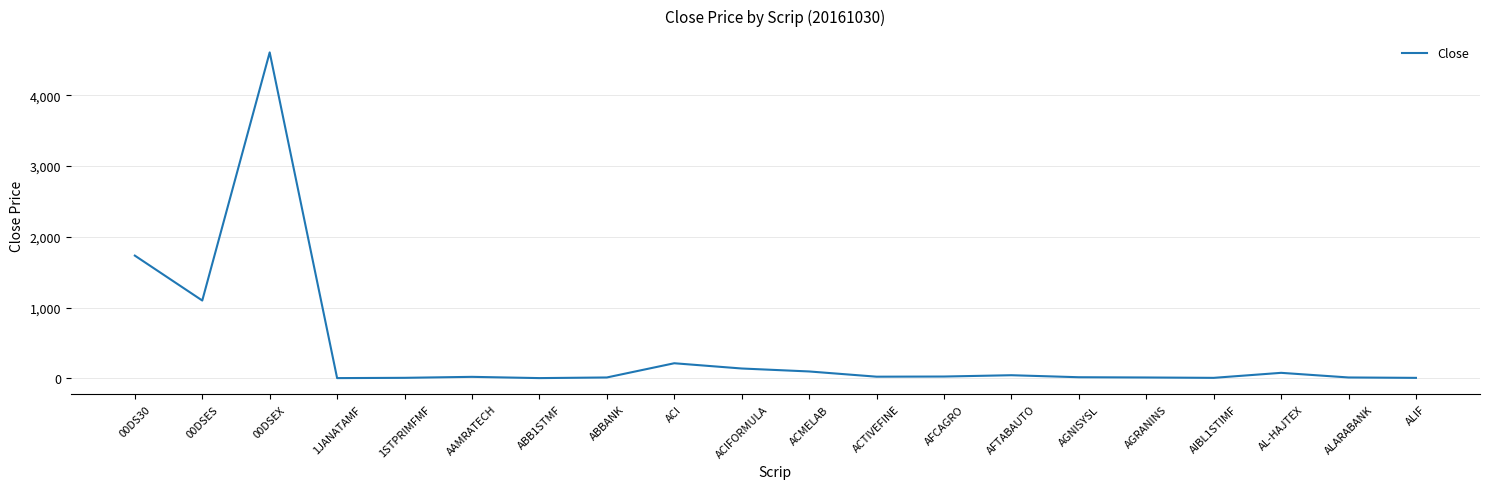

What is the greatest value displayed?

4605.1